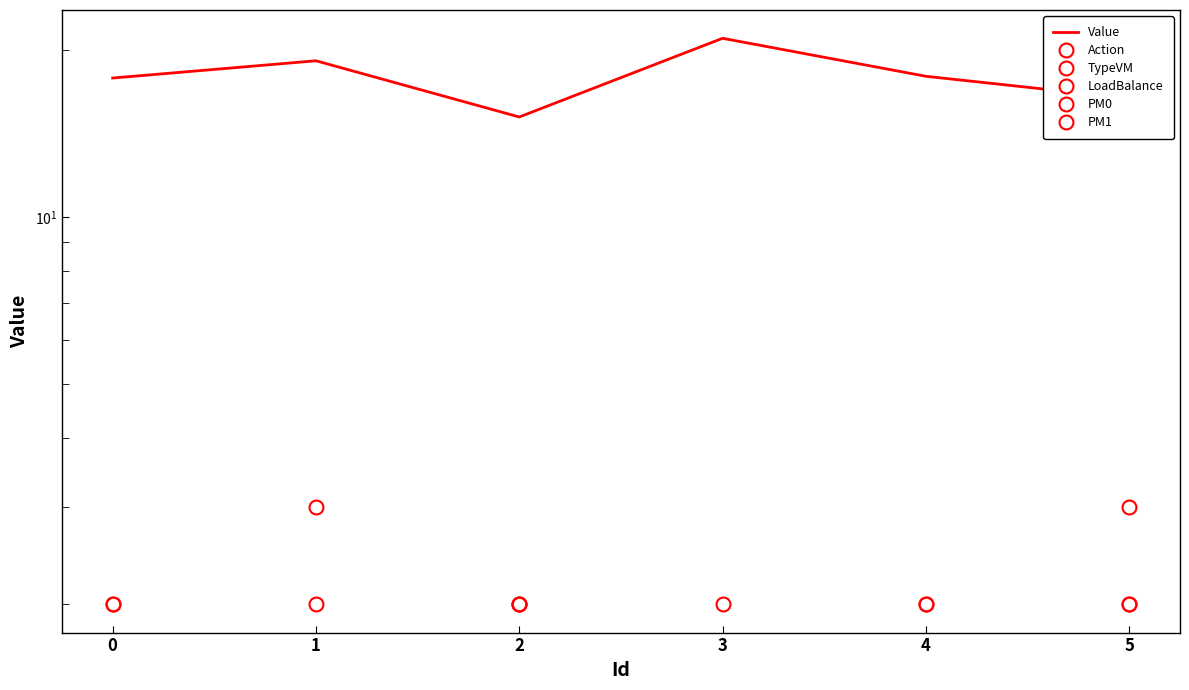

Is it true that PM0 equals 0.0 at 3?

True